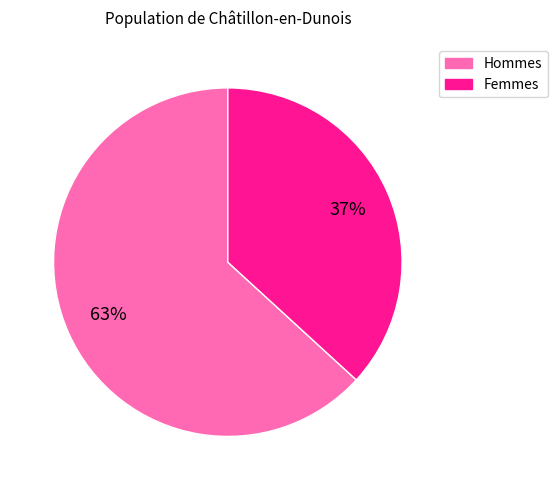

To the nearest percent, what is the difference between the largest and smallest slice percentages?

26%